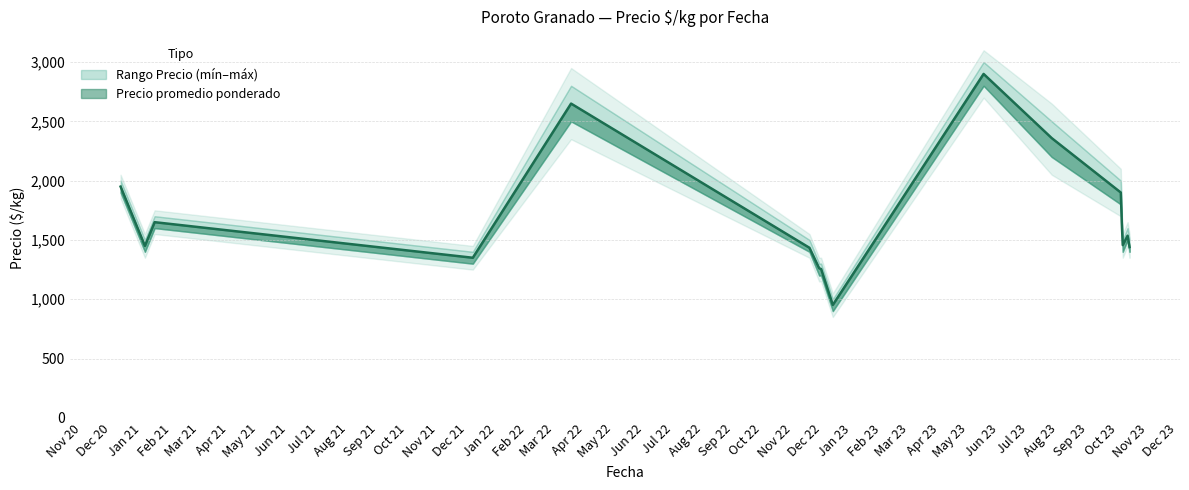

Which category has the lowest value in the Precio mínimo series?

2022-12-12